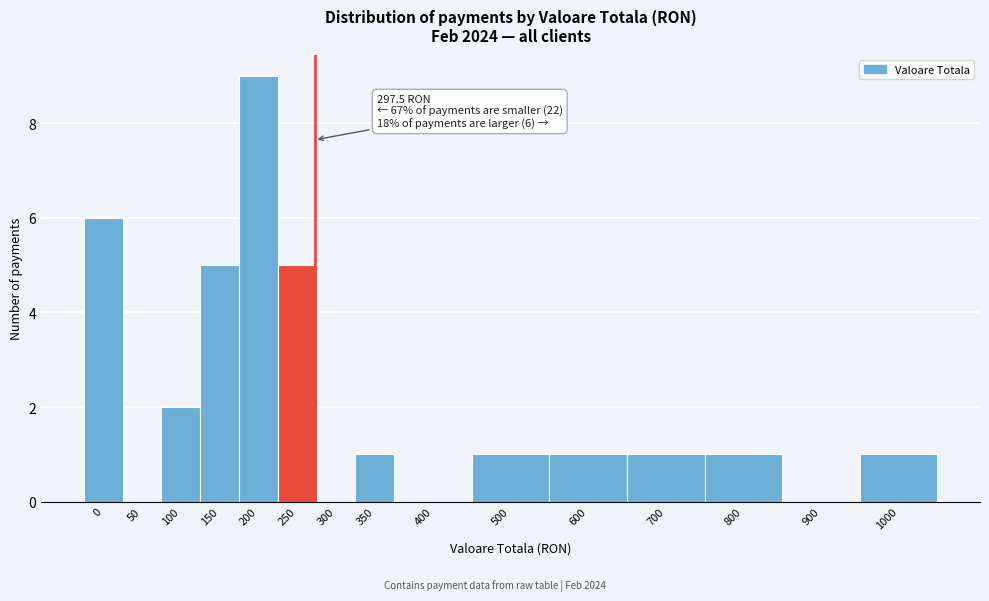

Reading left to right, transcribe all the data shown in this chart.

0=6	50=0	100=2	150=5	200=9	250=5	300=0	350=1	400=0	500=1	600=1	700=1	800=1	900=0	1000=1